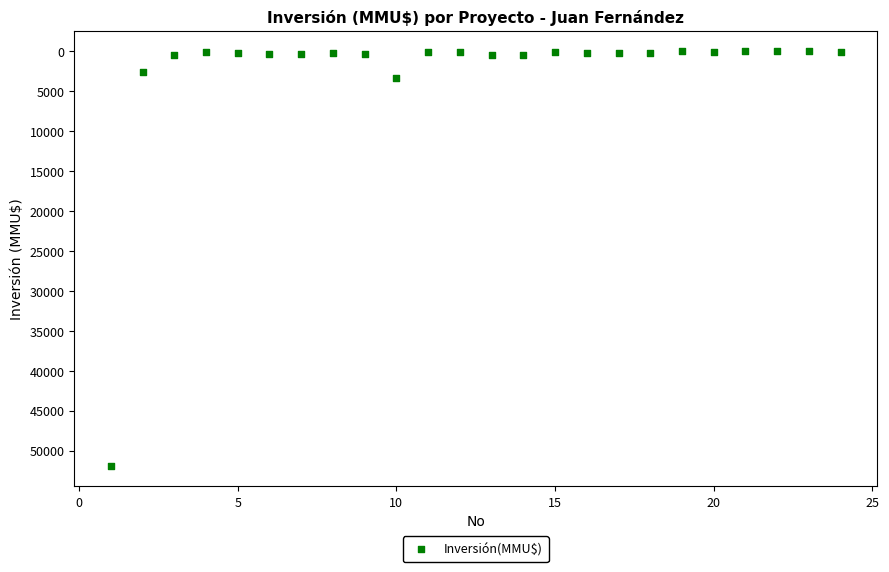

What is the range of X values (max minus min)?

23